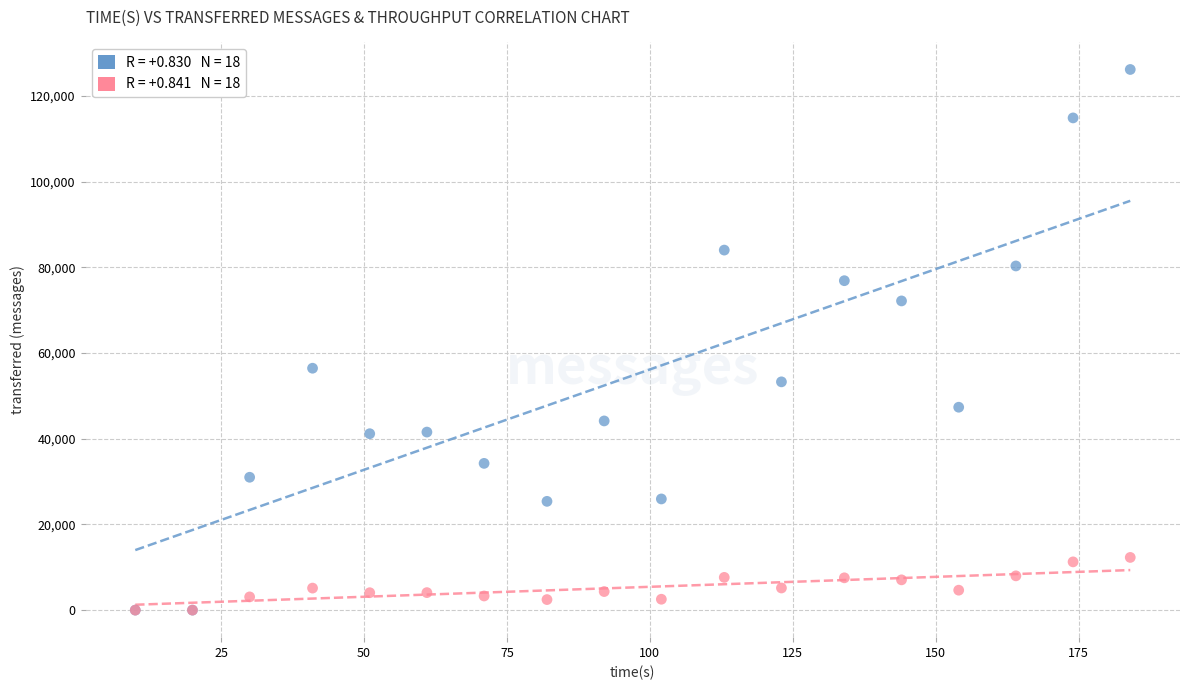

Across all series, what Y value is closest to 63070?

56440